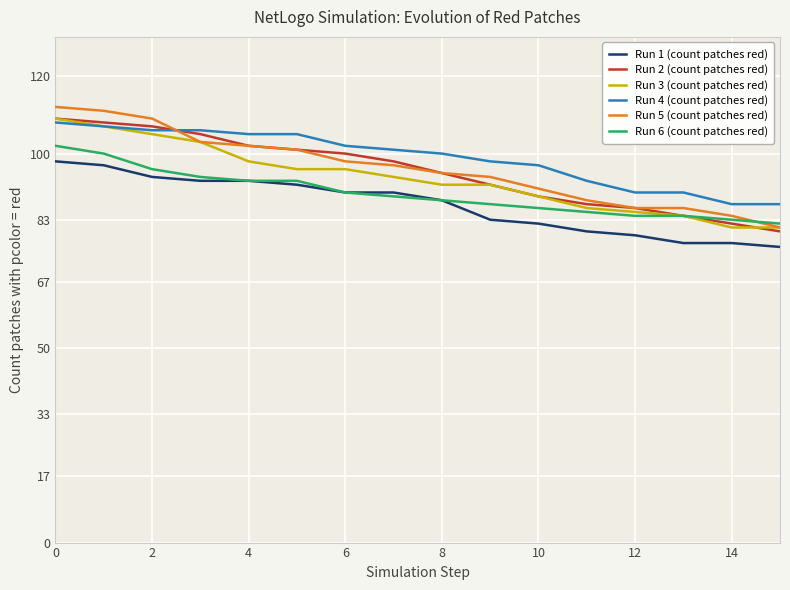

What is the smallest value displayed?

76